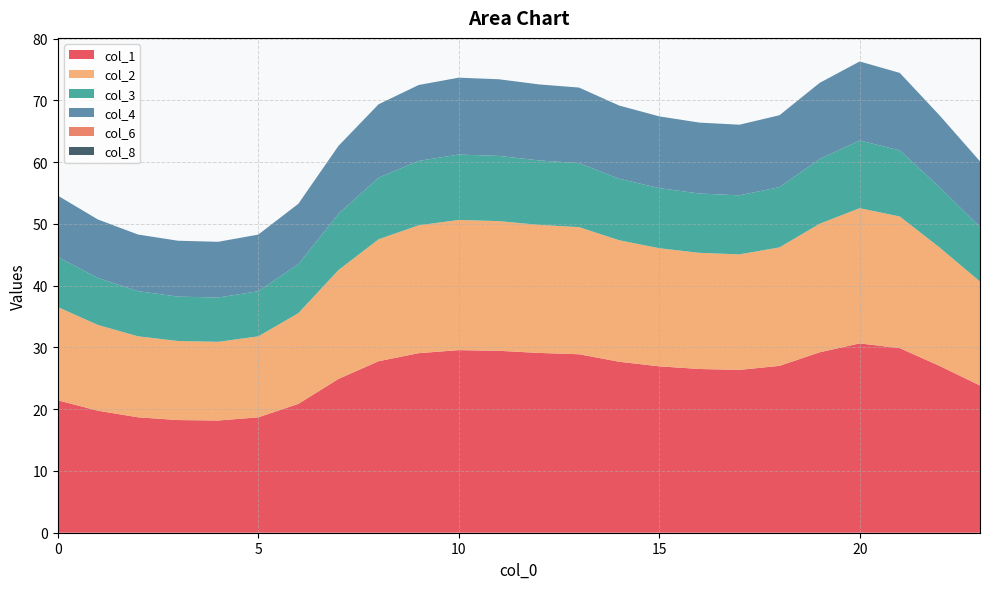

Reading left to right, what are all the values shown in this chart?

0: 0=21.4	1=19.8	2=18.7	3=18.2	4=18.2	5=18.7	6=20.9	7=24.9	8=27.8	9=29.1	10=29.6	11=29.5	12=29.1	13=28.9	14=27.7	15=26.9	16=26.5	17=26.4	18=27.0	19=29.2	20=30.7	21=29.9	22=27.0	23=23.8
1: 0=15.1	1=13.9	2=13.1	3=12.8	4=12.7	5=13.1	6=14.7	7=17.6	8=19.7	9=20.7	10=21.1	11=21.0	12=20.7	13=20.6	14=19.7	15=19.1	16=18.8	17=18.7	18=19.2	19=20.8	20=21.9	21=21.3	22=19.2	23=16.8
2: 0=8.1	1=7.6	2=7.3	3=7.2	4=7.2	5=7.3	6=7.9	7=9.1	8=10.0	9=10.4	10=10.6	11=10.6	12=10.4	13=10.4	14=10.0	15=9.7	16=9.6	17=9.6	18=9.8	19=10.5	20=11.0	21=10.7	22=9.7	23=8.8
3: 0=9.9	1=9.5	2=9.2	3=9.0	4=9.0	5=9.2	6=9.8	7=11.0	8=11.9	9=12.3	10=12.4	11=12.4	12=12.3	13=12.2	14=11.9	15=11.6	16=11.5	17=11.4	18=11.6	19=12.3	20=12.8	21=12.5	22=11.6	23=10.7
6: 0=0.0	1=0.0	2=0.0	3=0.0	4=0.0	5=0.0	6=0.0	7=0.0	8=0.0	9=0.0	10=0.0	11=0.0	12=0.0	13=0.0	14=0.0	15=0.0	16=0.0	17=0.0	18=0.0	19=0.0	20=0.0	21=0.0	22=0.0	23=0.0
8: 0=0.0	1=0.0	2=0.0	3=0.0	4=0.0	5=0.0	6=0.0	7=0.0	8=0.0	9=0.0	10=0.0	11=0.0	12=0.0	13=0.0	14=0.0	15=0.0	16=0.0	17=0.0	18=0.0	19=0.0	20=0.0	21=0.0	22=0.0	23=0.0